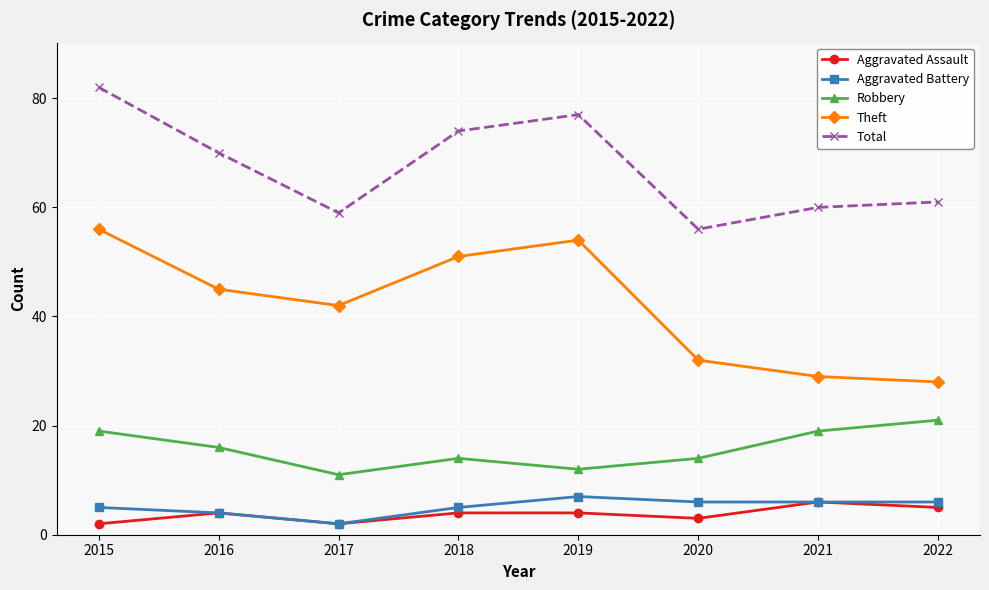

What is the total value across all series at 2021?

120